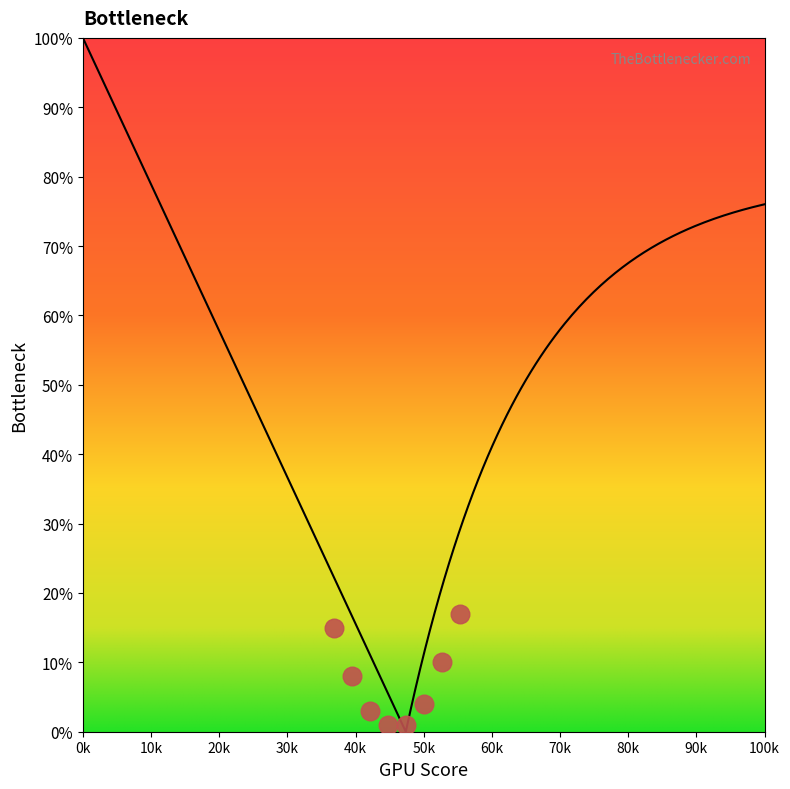

What is the change in value from 3 to 15?

+0.6